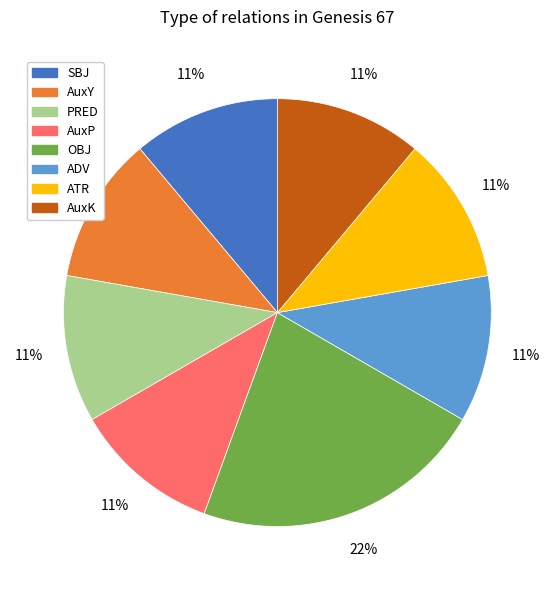

Does any single category account for the majority?

No